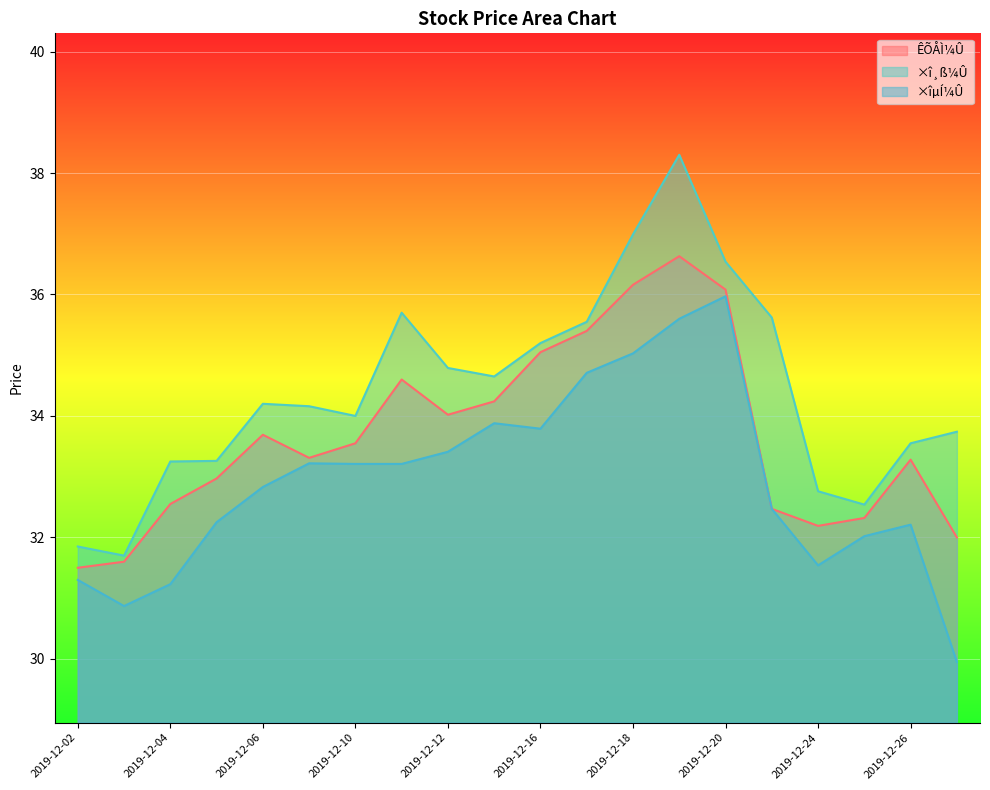

Rank the series by their average value, from highest to lowest.

×î¸ß¼Û, ÊÕÅÌ¼Û, ×îµÍ¼Û